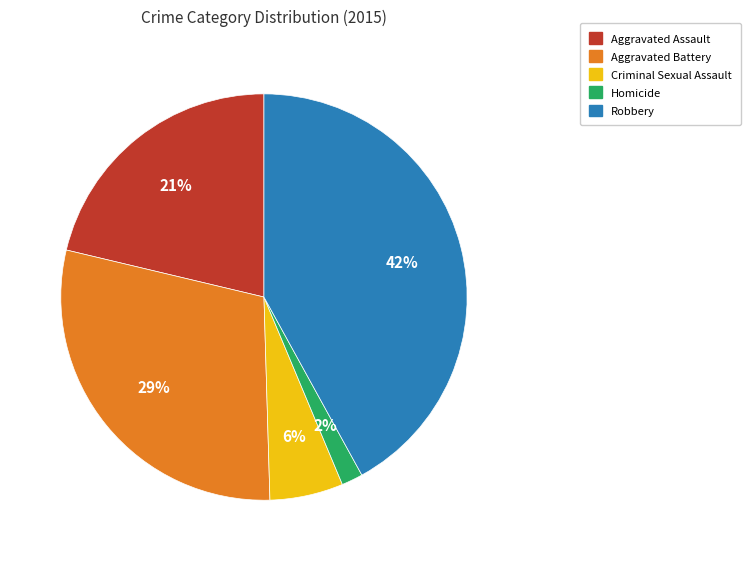

Is it true that Homicide is 2% of the pie?

True